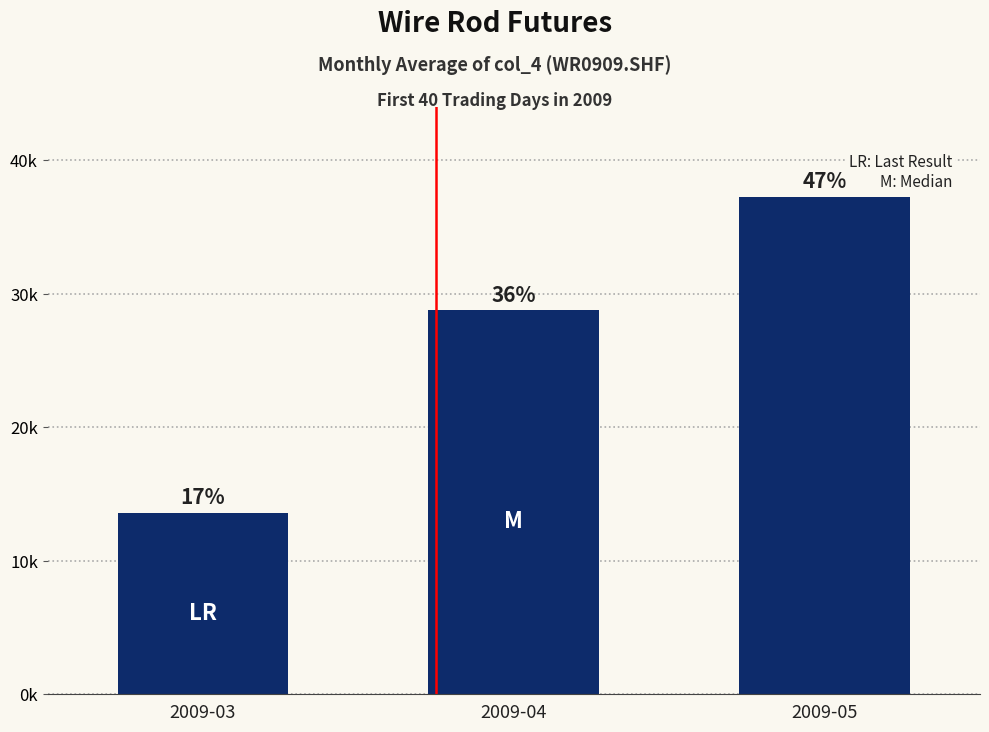

What is the average value?

26534